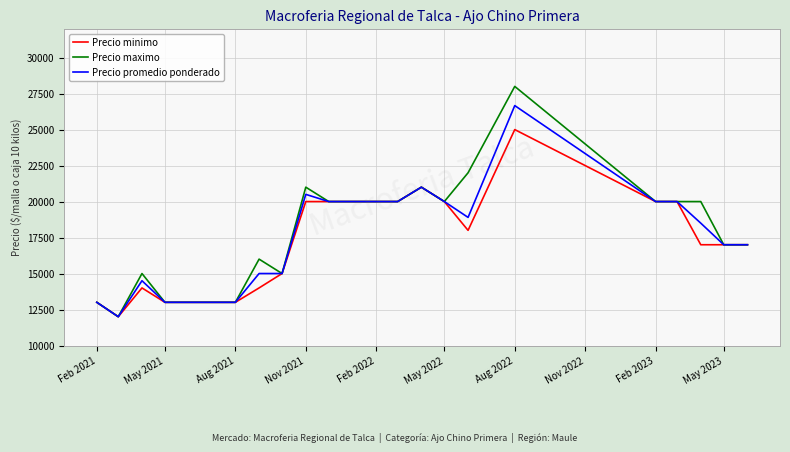

What is the maximum value shown in the chart?

28000